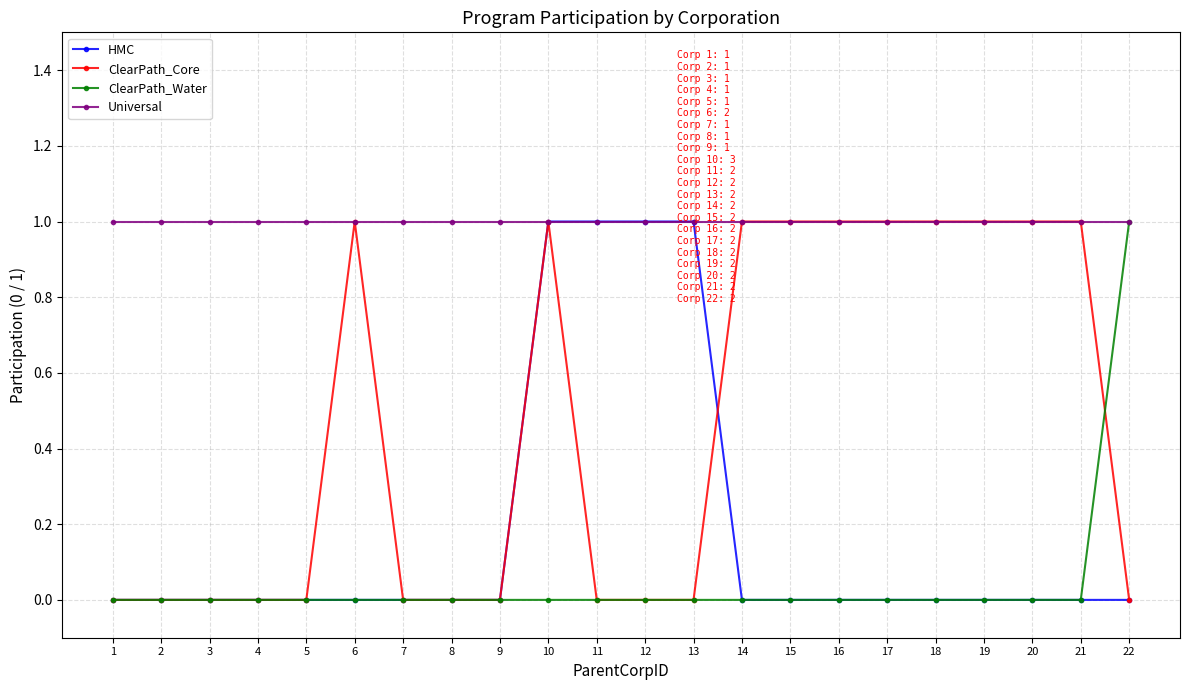

The value of HMC at 2 is 0. True or false?

True